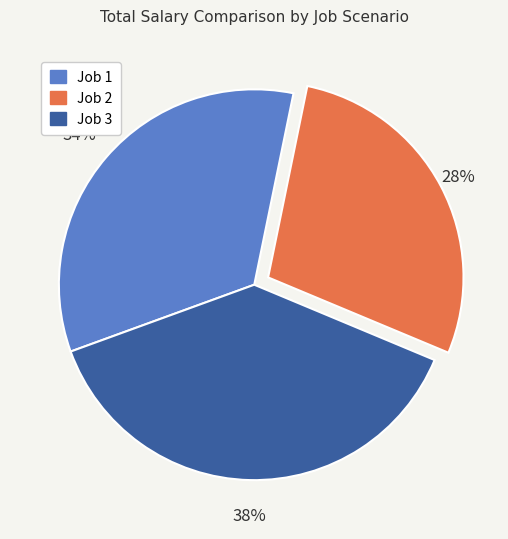

What percentage is the Job 3 slice, to the nearest percent?

38%